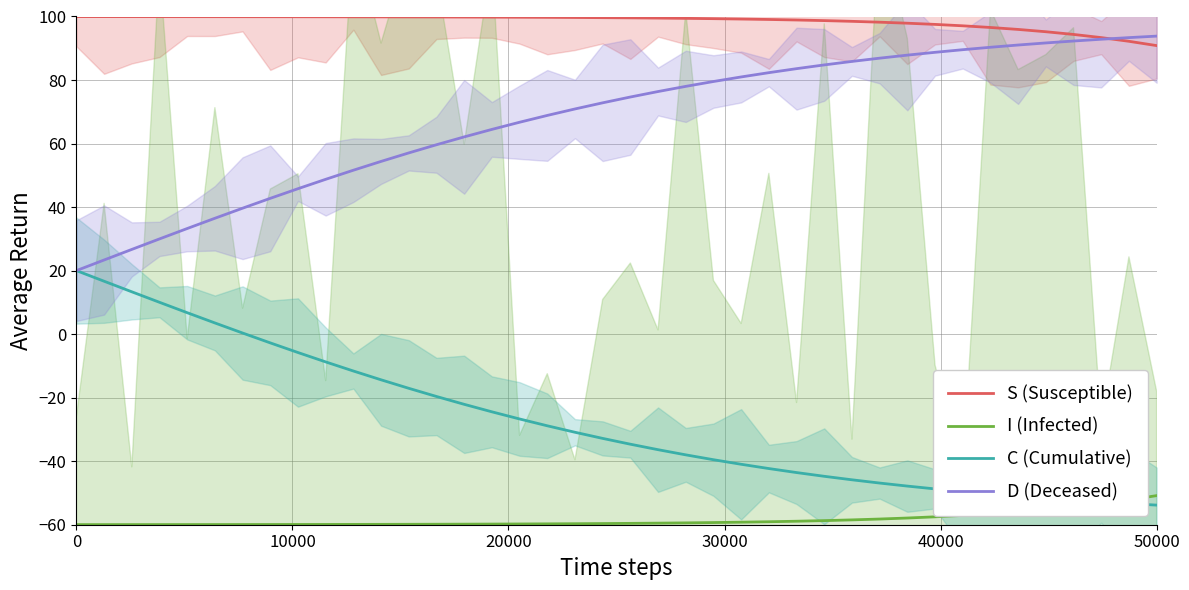

True or false: I (Infected) and S (Susceptible) intersect in this chart.

False